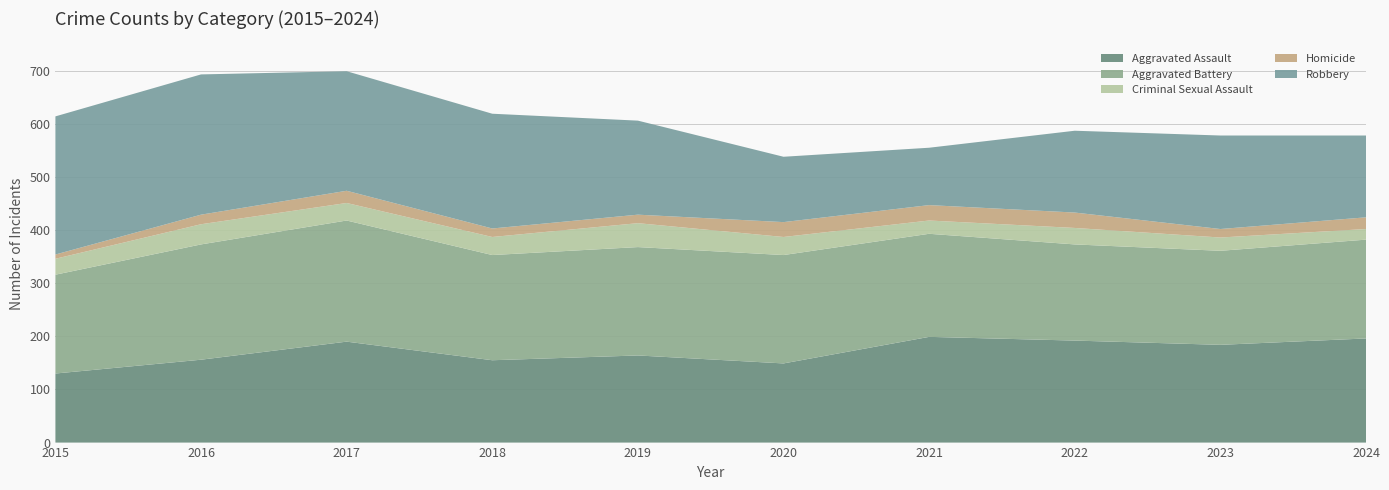

Reading right to left, list all the values displayed in this chart.

Aggravated Assault: 2024=196	2023=184	2022=192	2021=199	2020=149	2019=164	2018=155	2017=190	2016=156	2015=130
Aggravated Battery: 2024=186	2023=177	2022=181	2021=194	2020=204	2019=204	2018=198	2017=228	2016=217	2015=186
Criminal Sexual Assault: 2024=20	2023=25	2022=31	2021=25	2020=34	2019=45	2018=34	2017=33	2016=38	2015=30
Homicide: 2024=22	2023=16	2022=29	2021=29	2020=28	2019=16	2018=16	2017=23	2016=18	2015=8
Robbery: 2024=154	2023=176	2022=154	2021=108	2020=123	2019=177	2018=216	2017=225	2016=264	2015=260